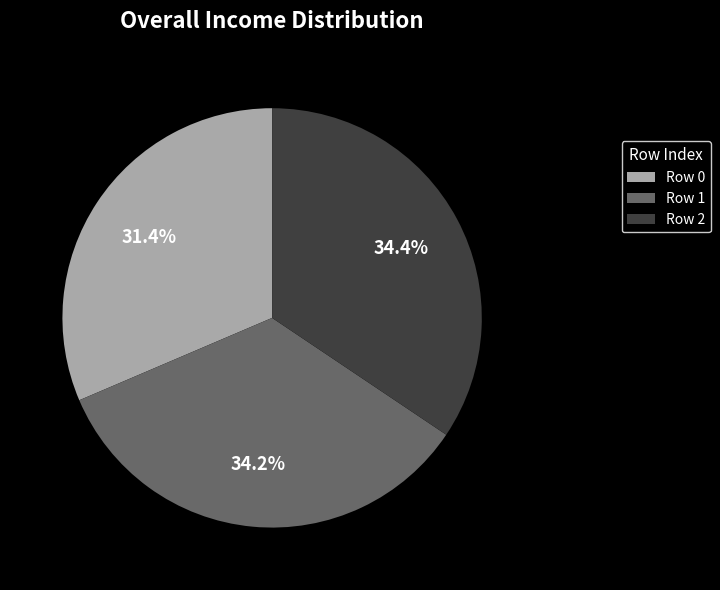

Does Row 2 account for over 50% of the chart?

No